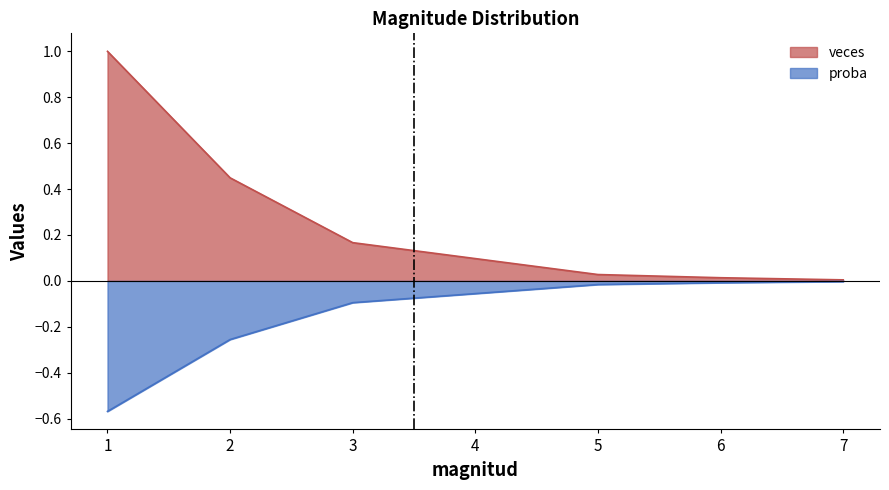

Which series has the widest spread of values?

veces